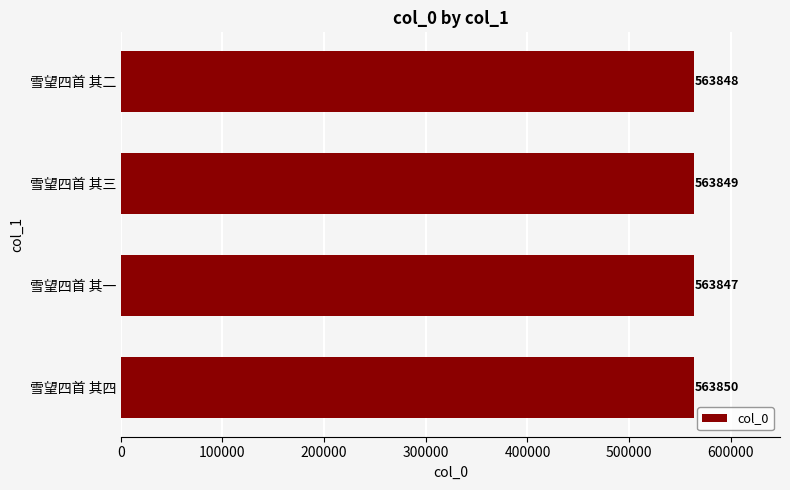

Where is the data nearest to the value 563848?

雪望四首 其二